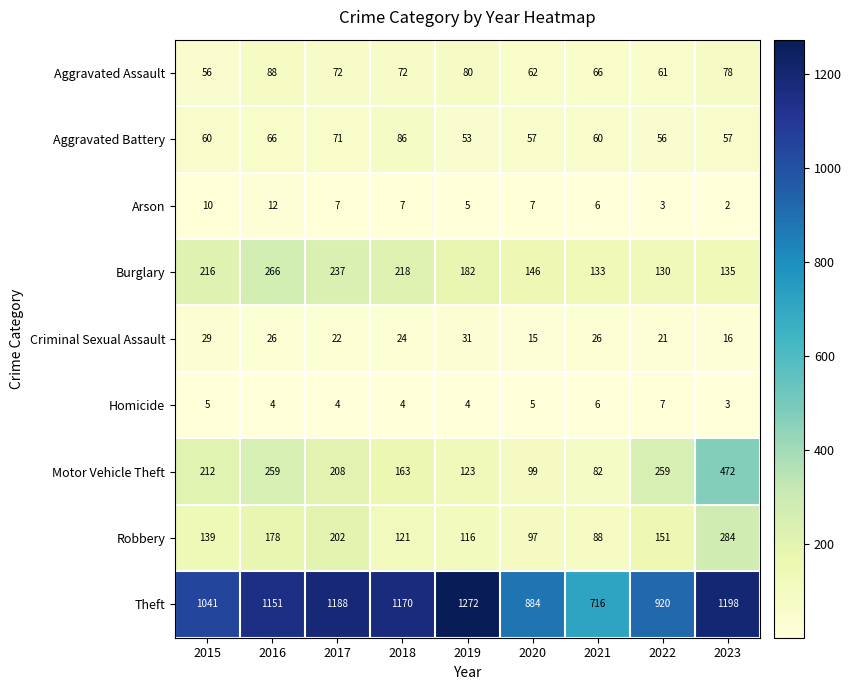

At 2020, list the series in order from smallest to largest.

Homicide, Arson, Criminal Sexual Assault, Aggravated Battery, Aggravated Assault, Robbery, Motor Vehicle Theft, Burglary, Theft